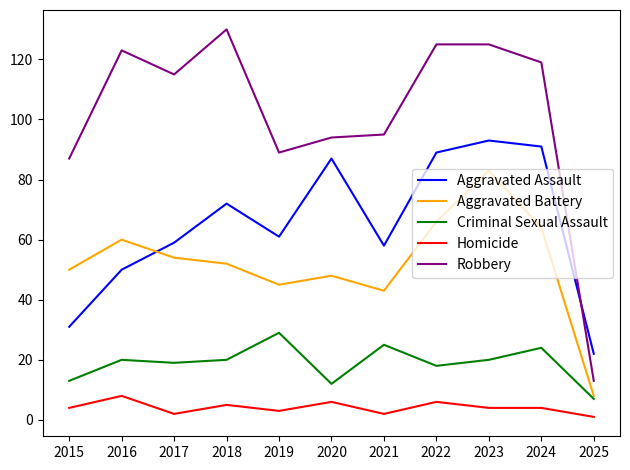

What is the difference between the maximum and minimum values in the Homicide series?

7